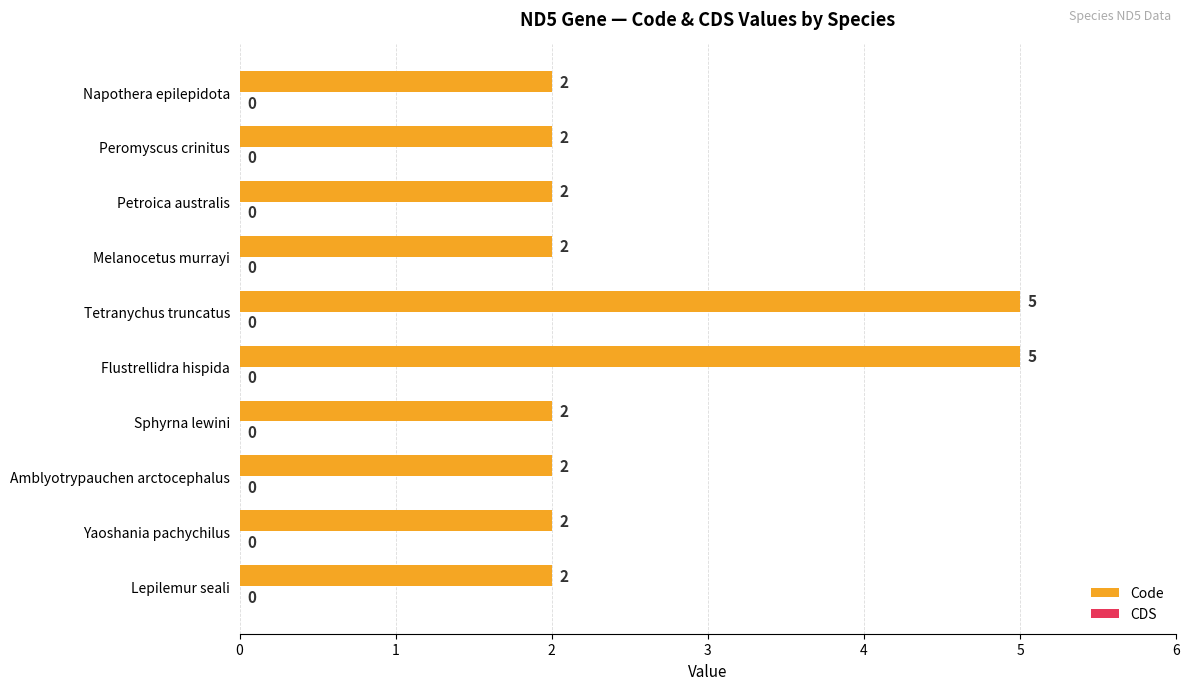

True or false: the data shows 2 at Tetranychus truncatus.

False